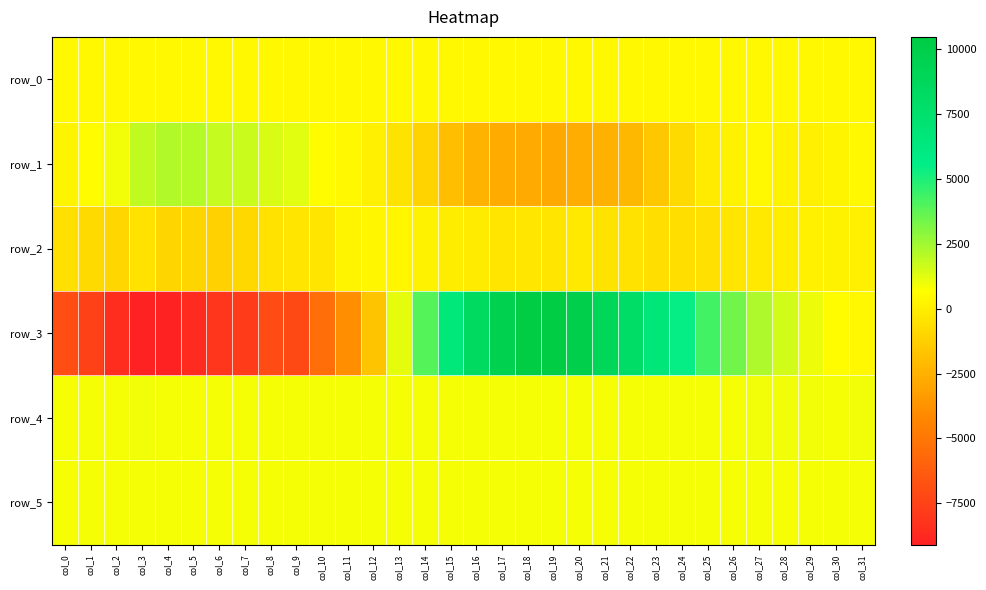

What is the difference between the maximum and minimum values in the row_1 series?

4985.0